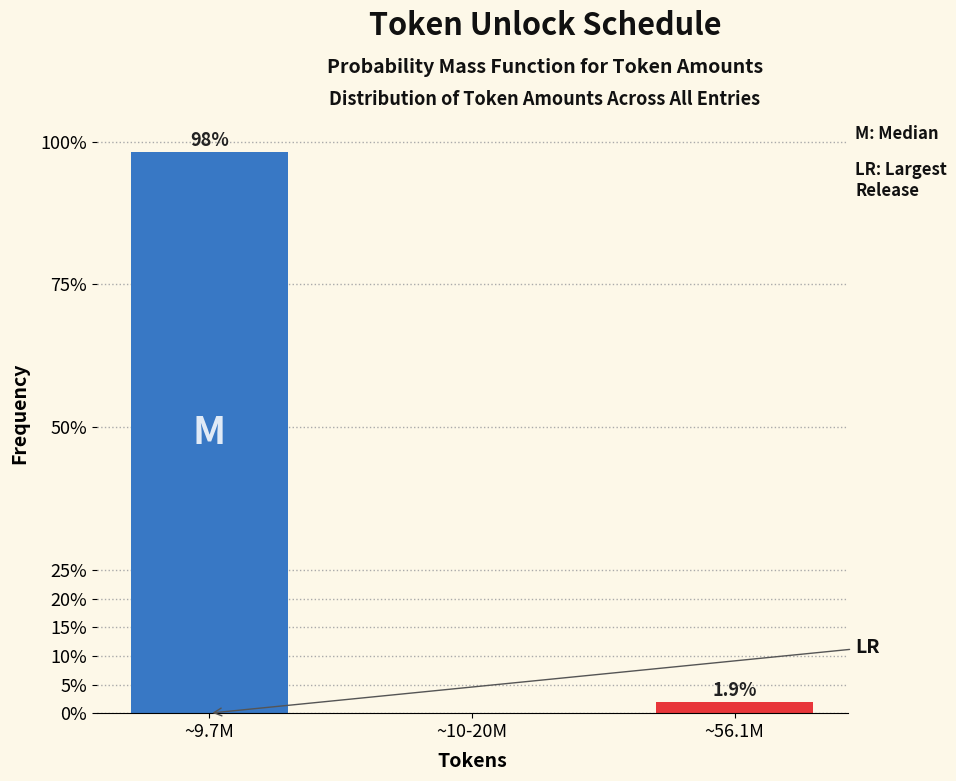

Reading right to left, list all the values displayed in this chart.

~56.1M=1.9	~10-20M=0.0	~9.7M=98.1